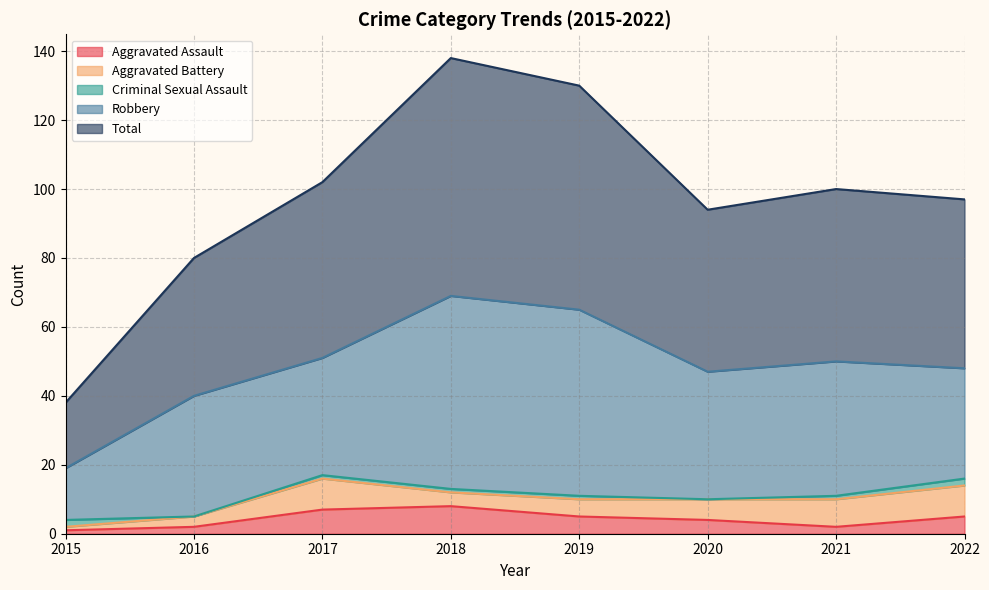

Between 2017 and 2018, which is larger?

2018